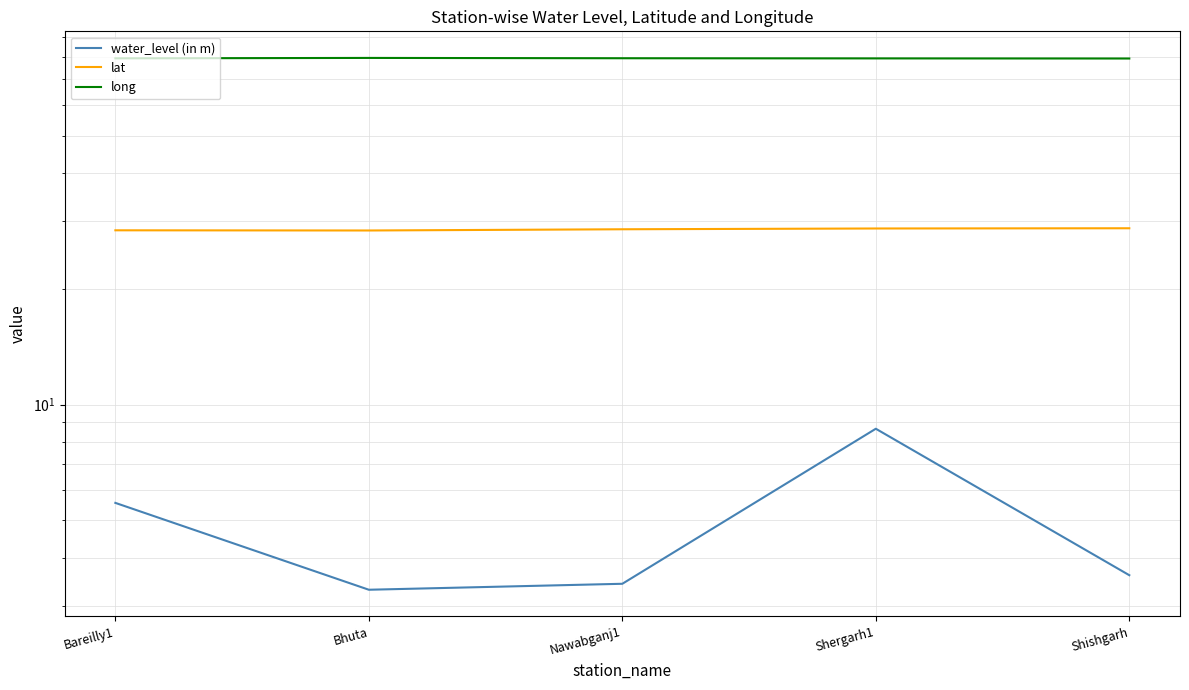

Is it true that long equals 79.3 at Shishgarh?

True